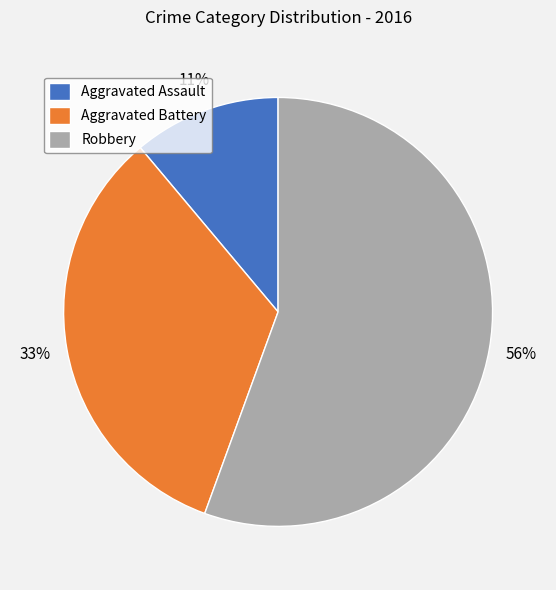

How many slices are in this pie chart?

3